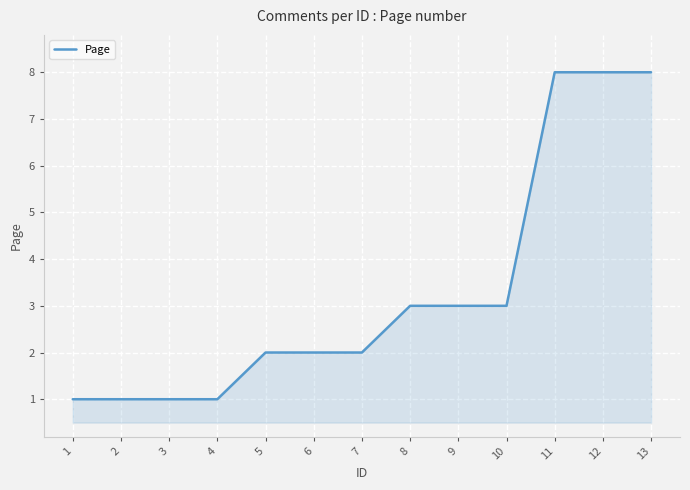

True or false: the data shows 2 at 6.

True